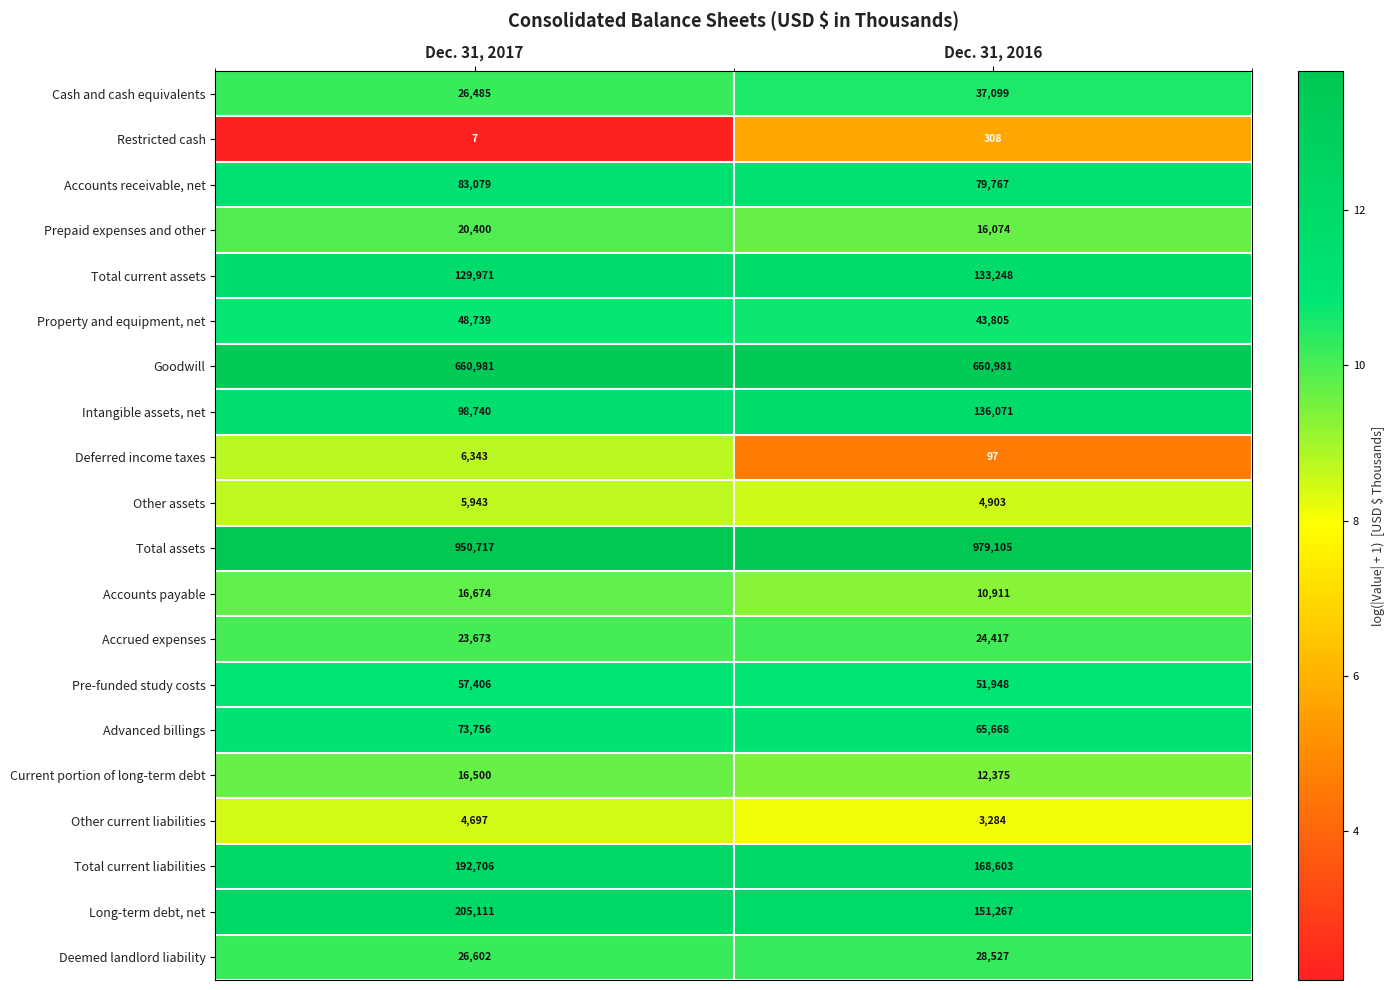

The value of Restricted cash at Dec. 31, 2016 is 308. True or false?

True